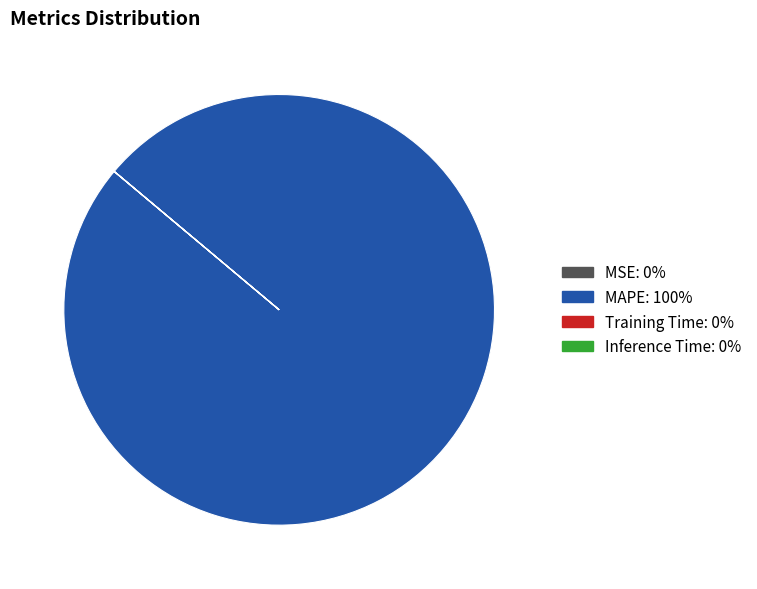

Does MAPE represent more than half of the total?

Yes